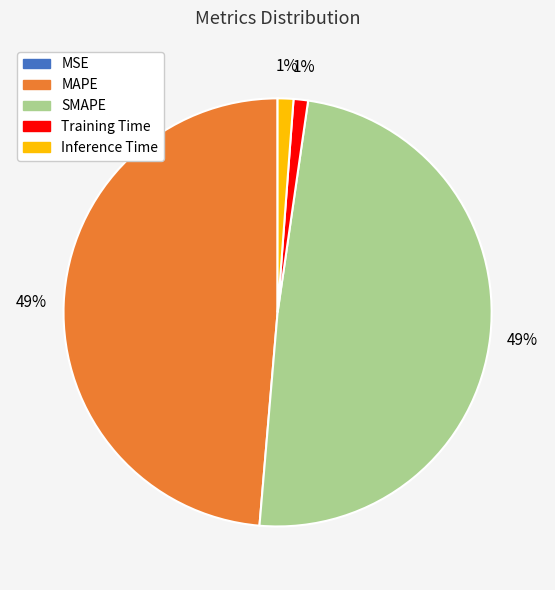

Does any single category account for the majority?

No